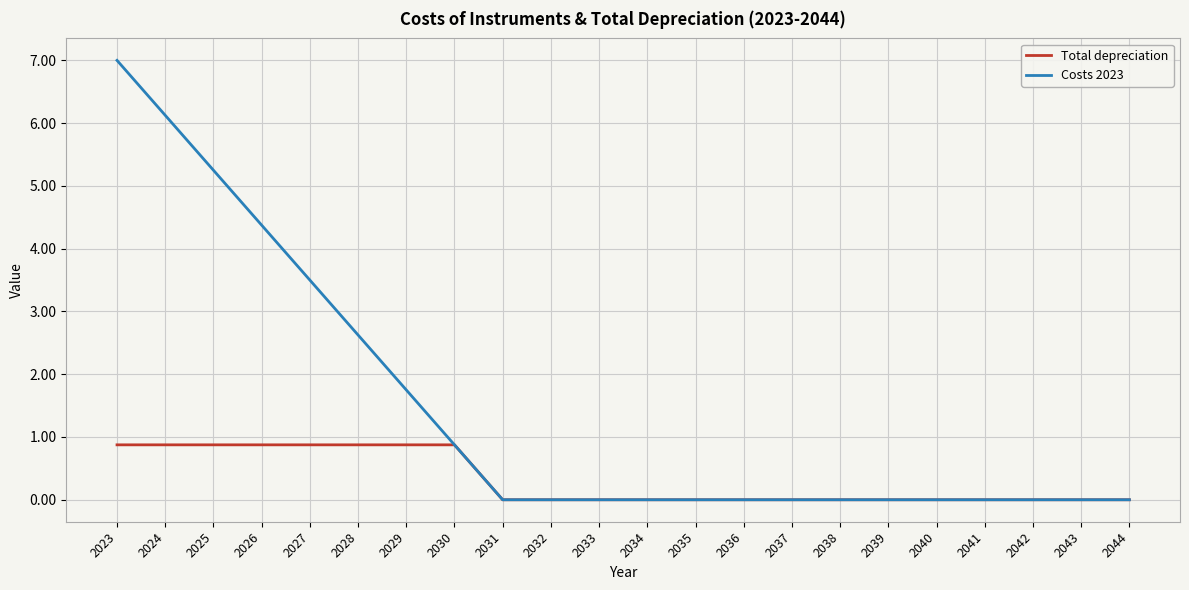

The value of Costs 2023 at 2029 is 3.0. True or false?

False